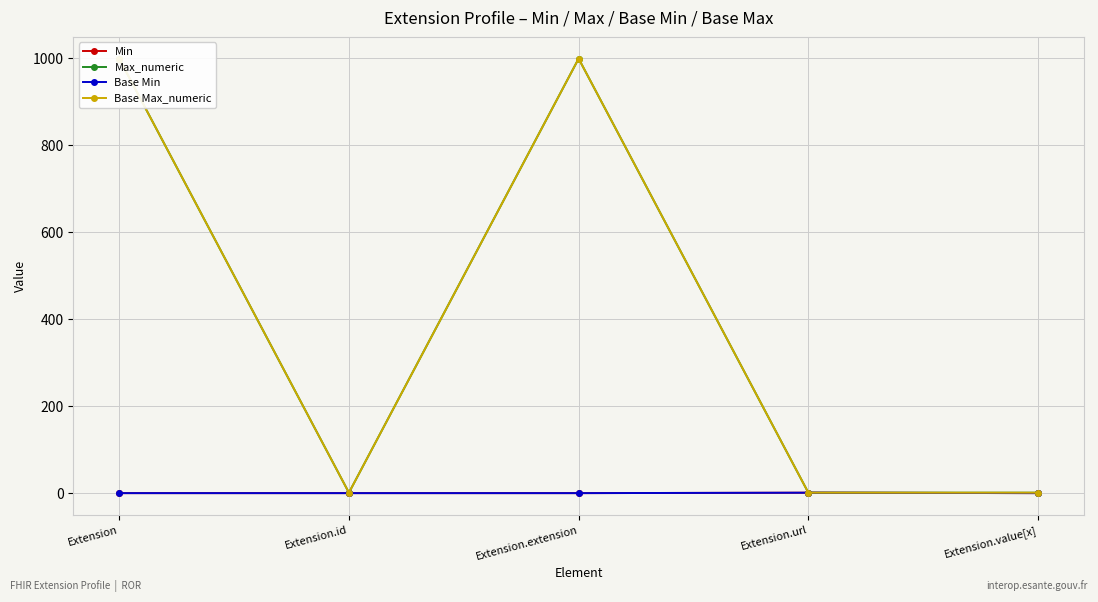

What is the highest value of the Max_numeric series?

999